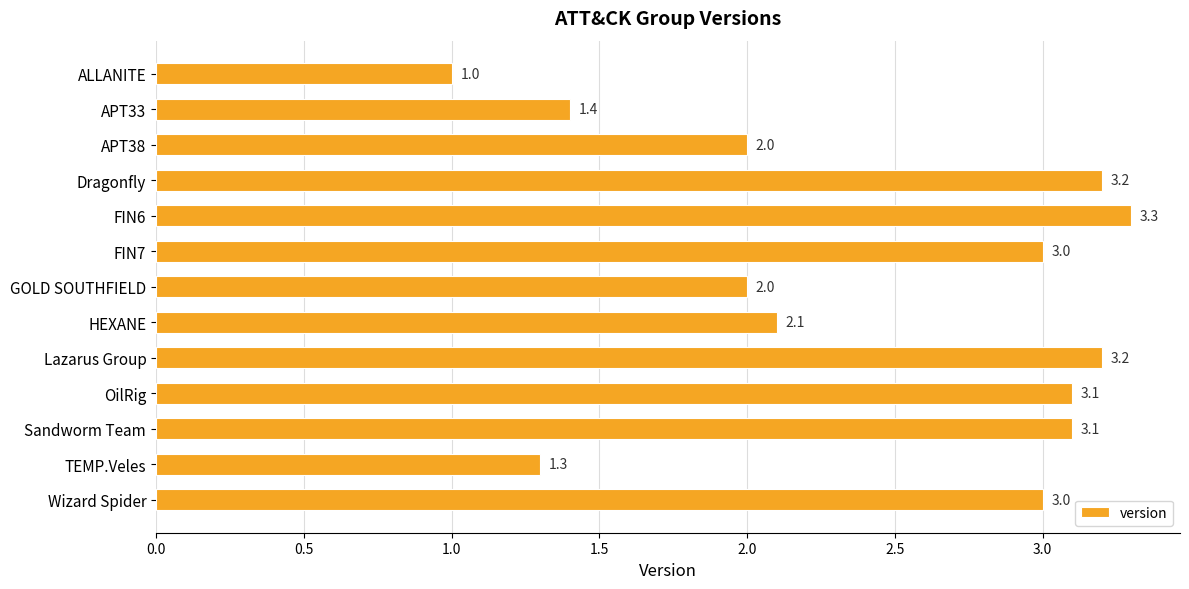

Reading top to bottom, what are all the values shown in this chart?

ALLANITE=1.0	APT33=1.4	APT38=2.0	Dragonfly=3.2	FIN6=3.3	FIN7=3.0	GOLD SOUTHFIELD=2.0	HEXANE=2.1	Lazarus Group=3.2	OilRig=3.1	Sandworm Team=3.1	TEMP.Veles=1.3	Wizard Spider=3.0